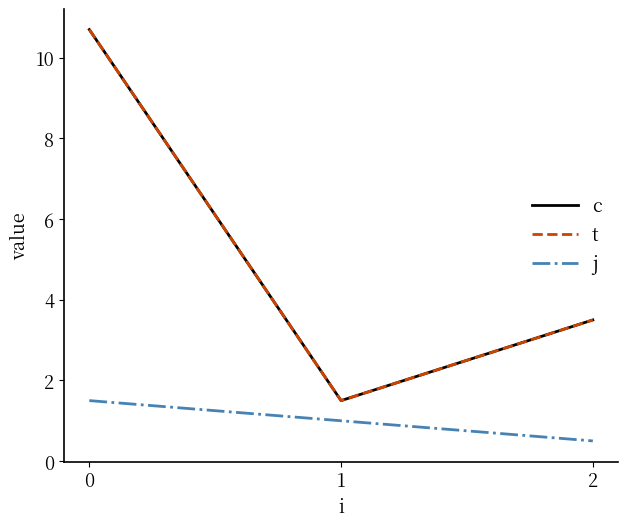

What is the value of the j point at the 3rd from the left?

0.5